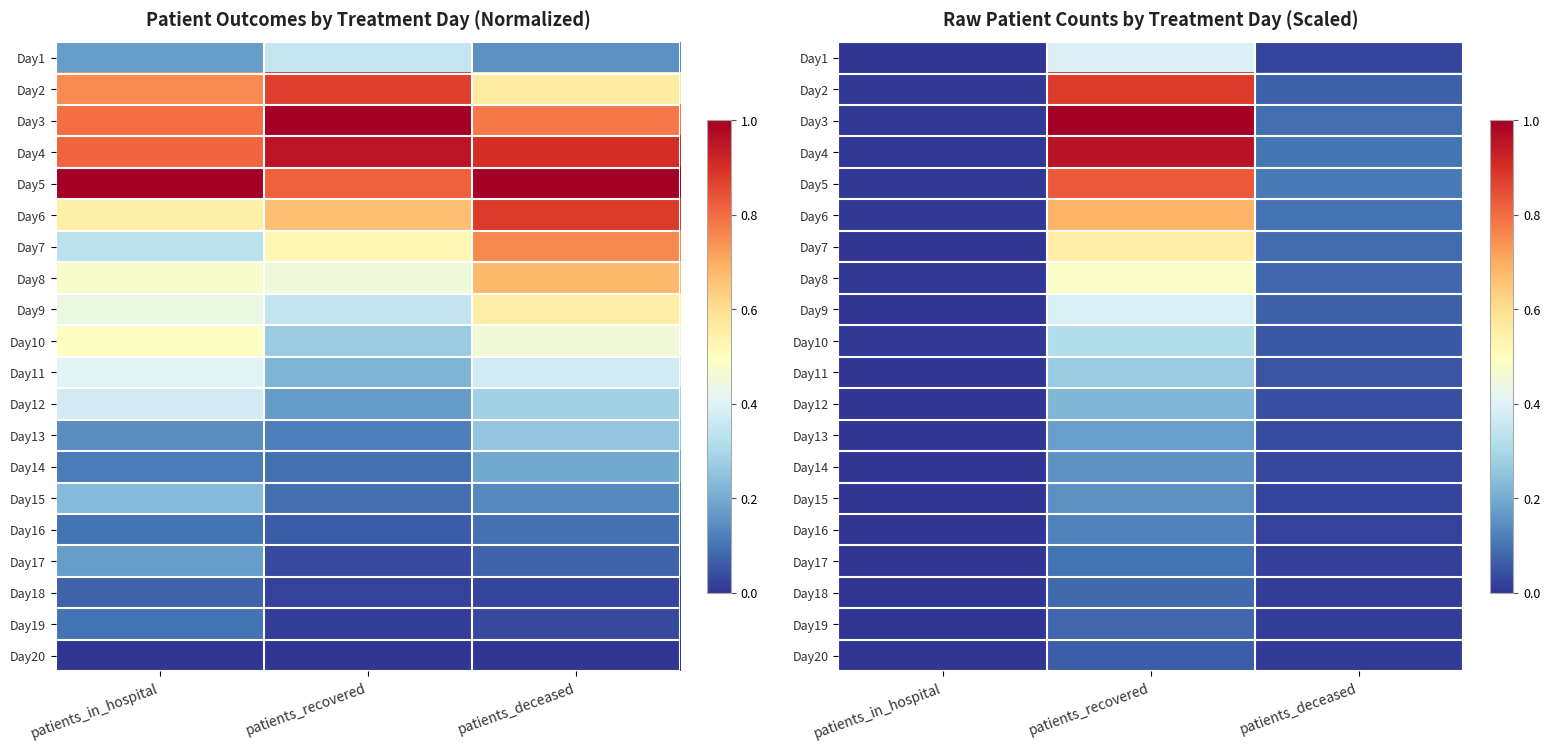

At which label is Day2 closest to 0?

patients_in_hospital